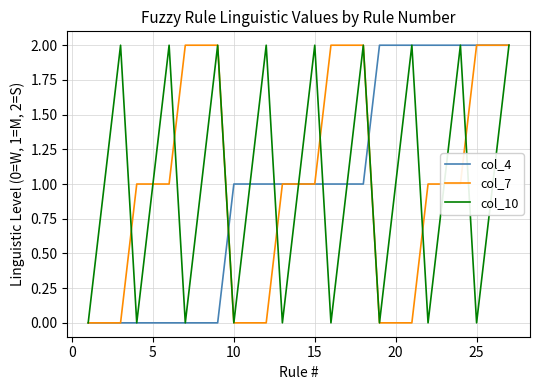

What is the difference between the maximum and minimum values in the col_10 series?

2